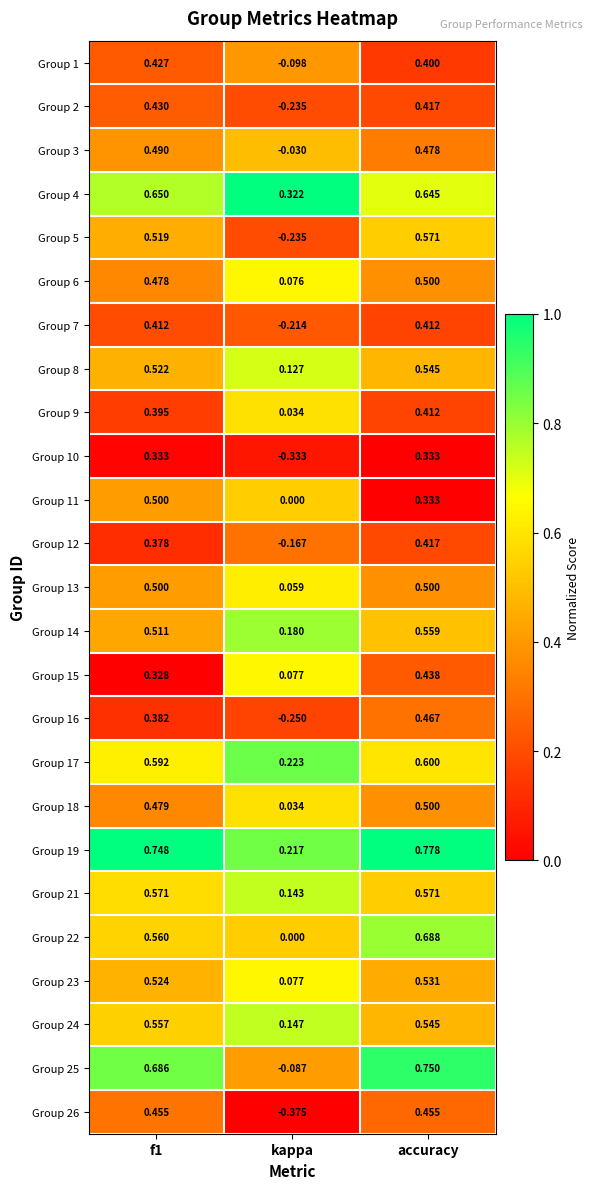

At which label does Group 18 reach its peak?

accuracy